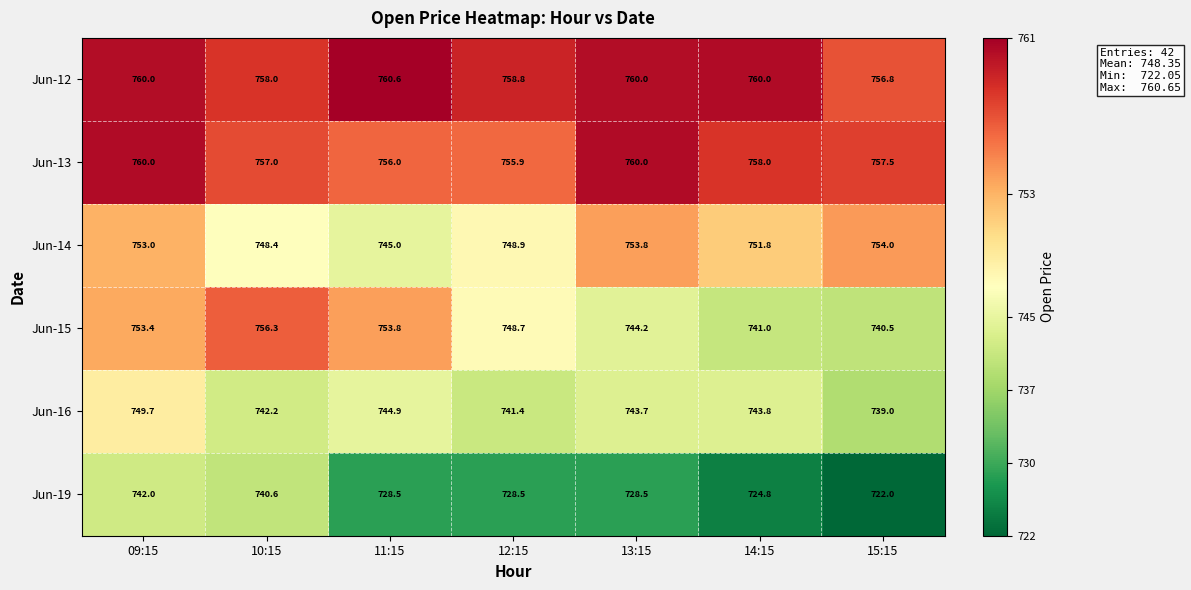

What is the difference between the maximum and minimum values in the Jun-14 series?

9.0